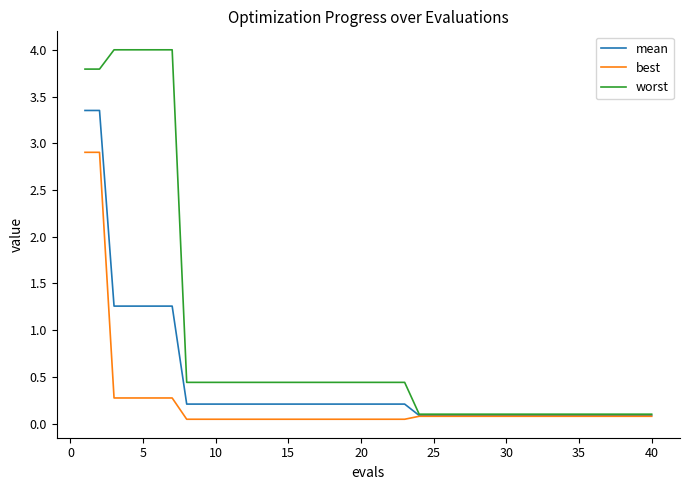

Which series has the largest range (max minus min)?

worst